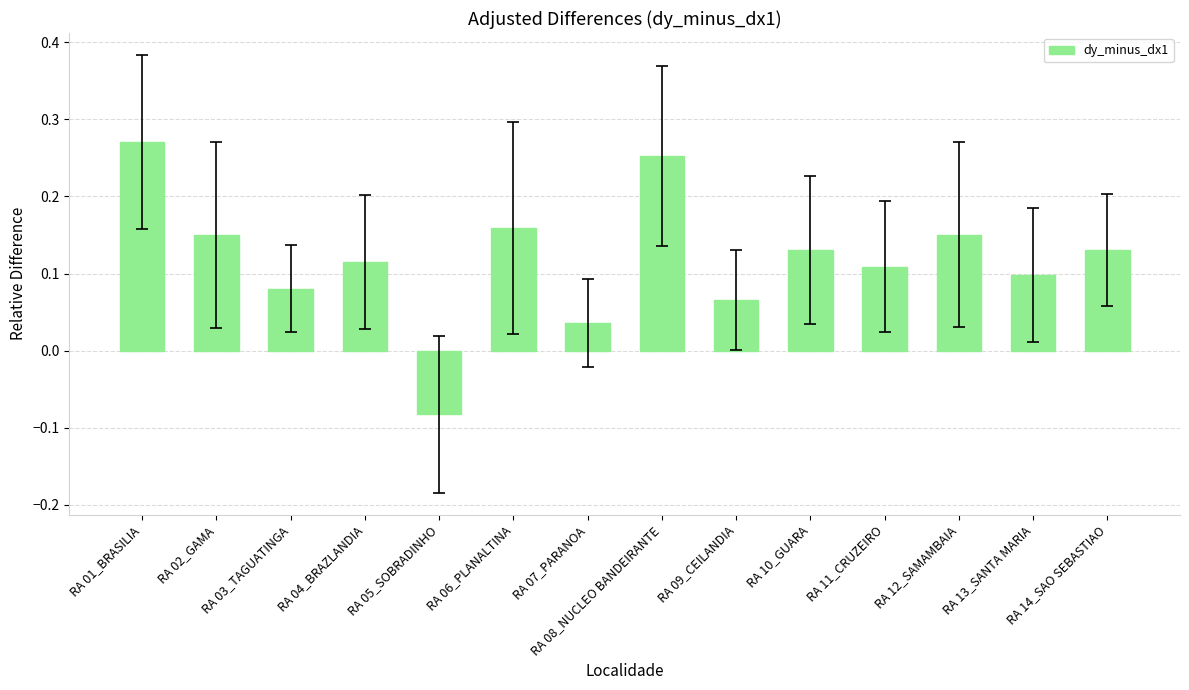

Where is the data nearest to the value 0?

RA 07_PARANOA